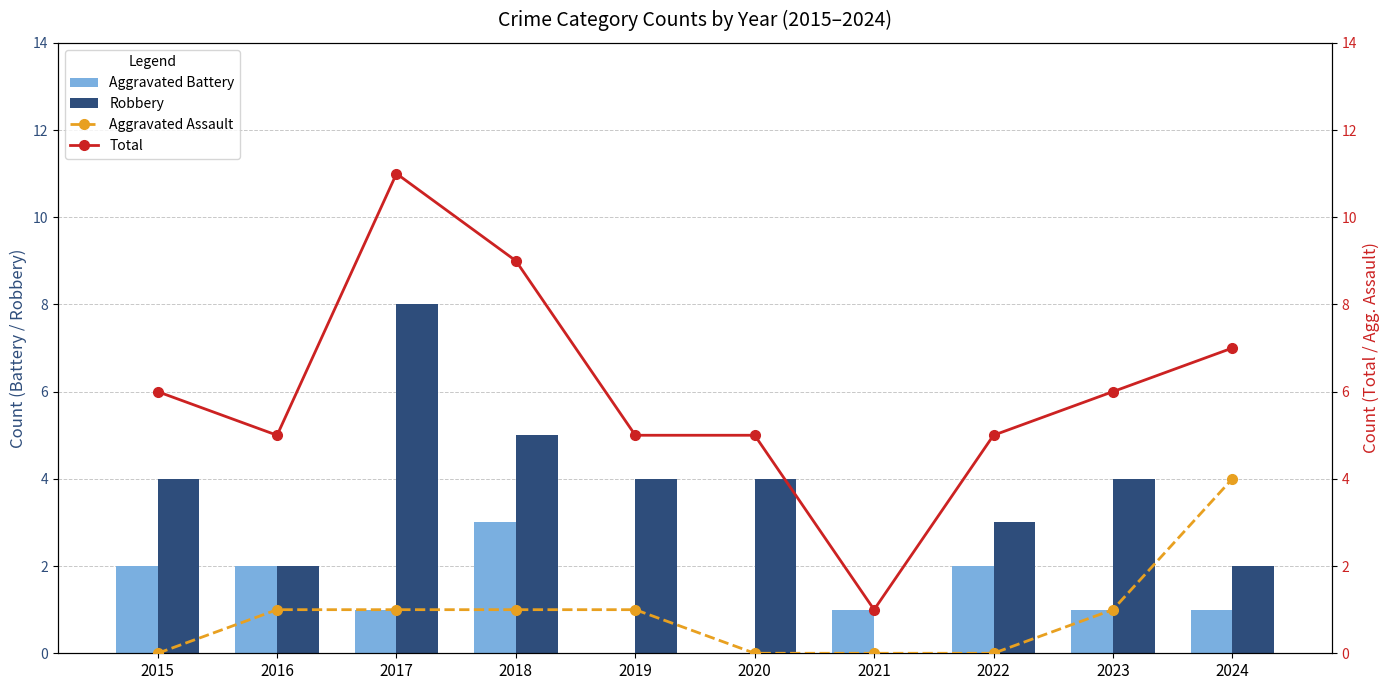

What is the highest value of the Robbery series?

8